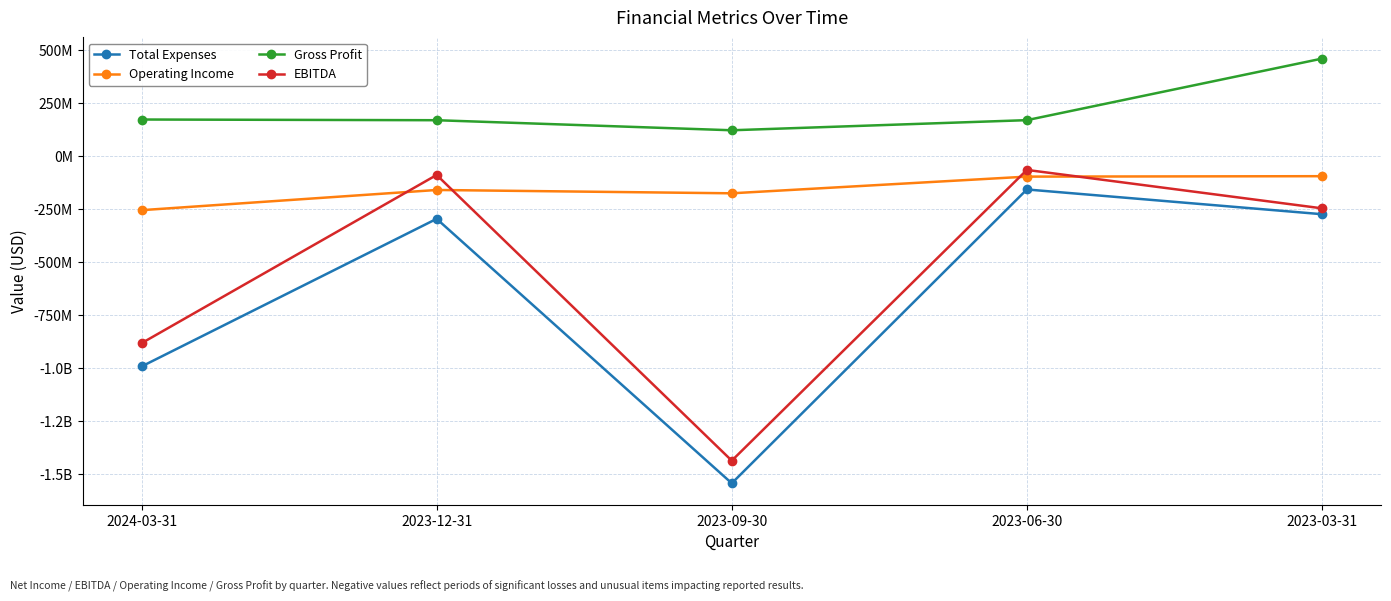

Is this an area chart (filled region under the line)?

No